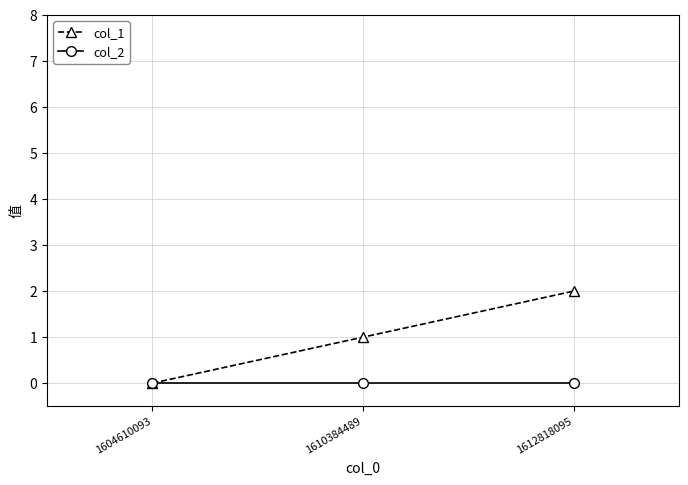

At which category does the chart reach its peak across all series?

1612818095